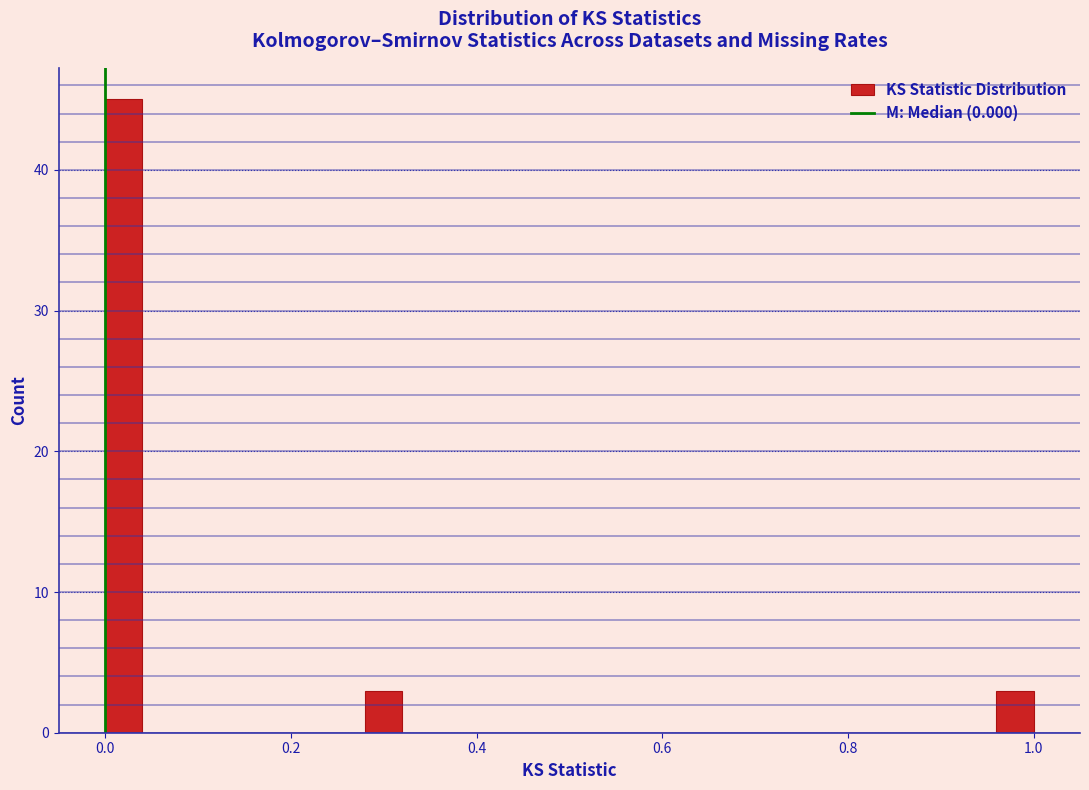

Read against the x-axis, roughly where is the centre of the tallest bar?

0.02